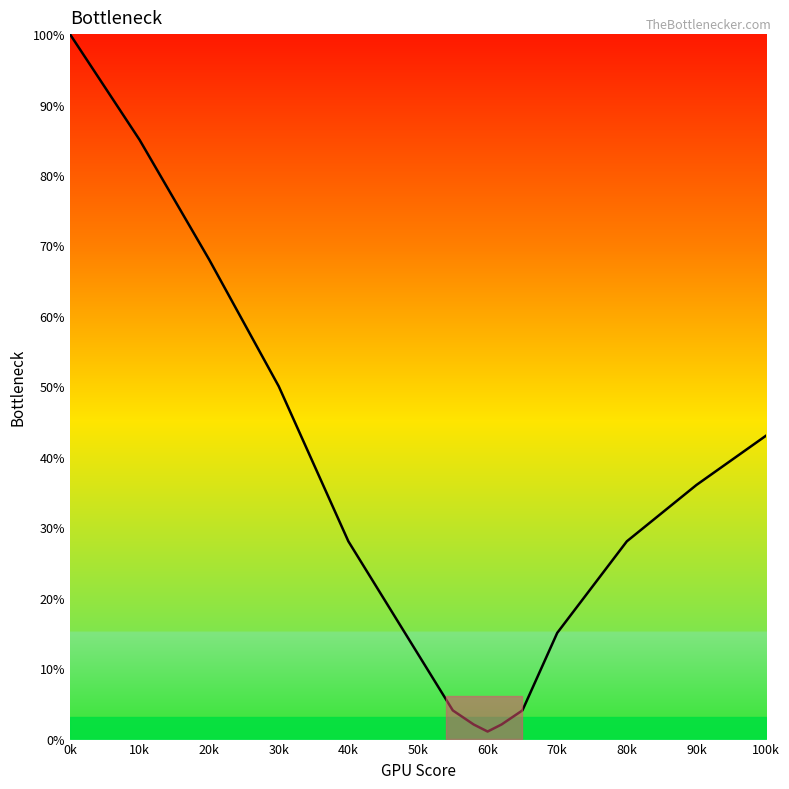

What is the difference between the maximum and minimum values?

99